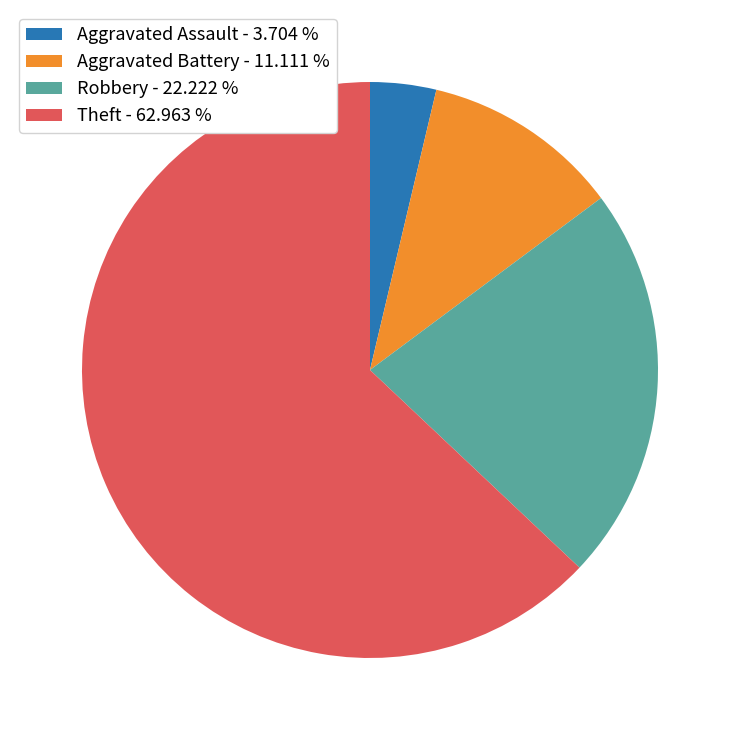

What is the ratio of the value at Aggravated Battery to the value at Theft?

0.2